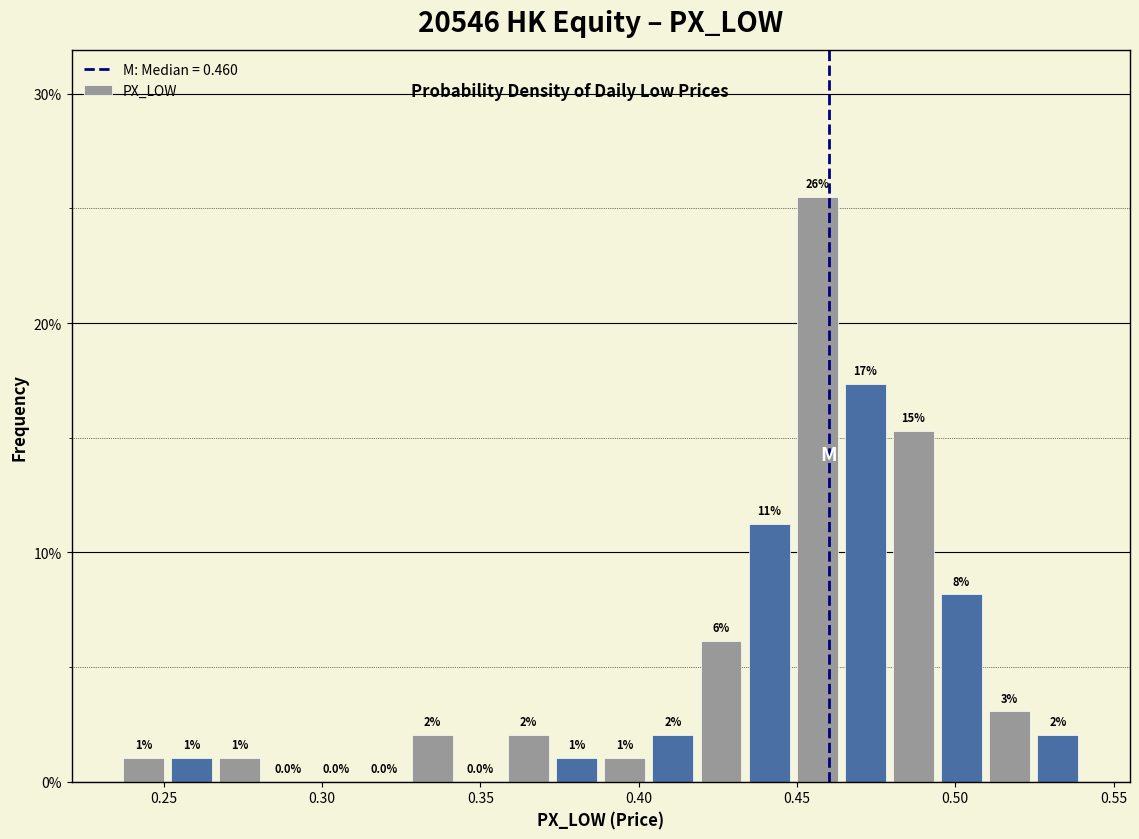

Around what value on the x-axis is the tallest bar? Give the approximate position of its centre, as read against the axis.

0.455